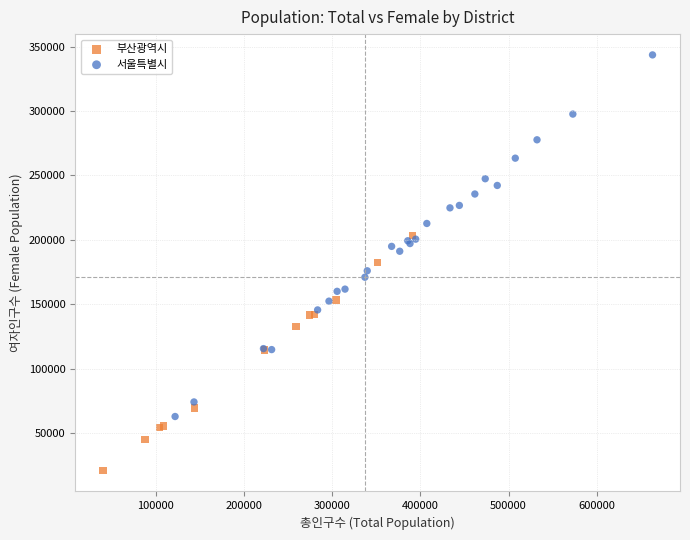

What are all the series names shown in the legend?

부산광역시, 서울특별시